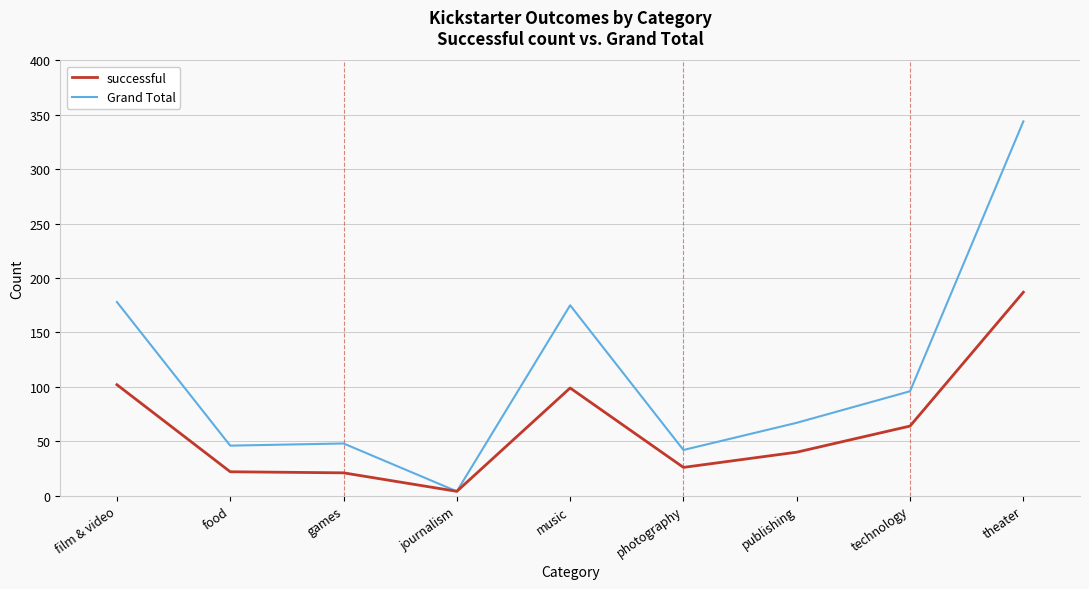

Is the value of successful at journalism greater than the value of Grand Total at photography?

No